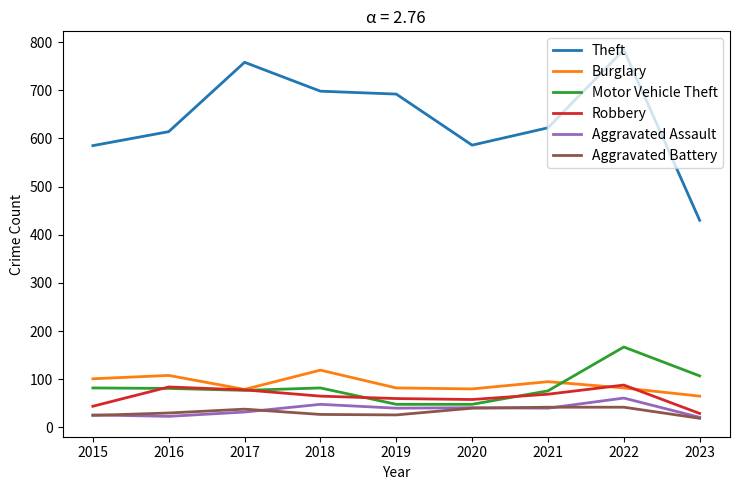

Rank the series at 2018 from highest to lowest value.

Theft, Burglary, Motor Vehicle Theft, Robbery, Aggravated Assault, Aggravated Battery